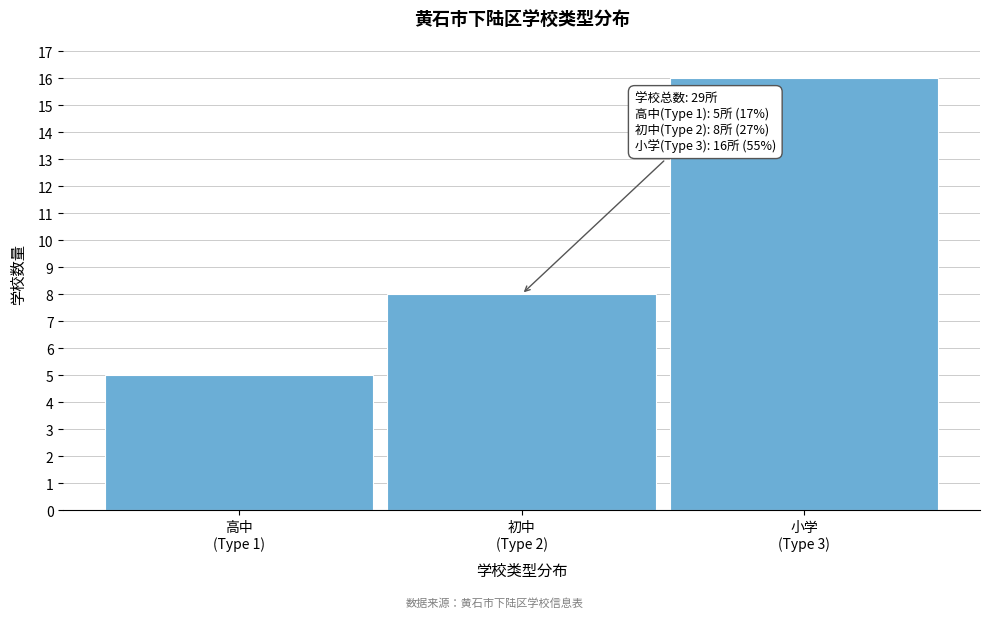

Reading left to right, extract all data points from this chart.

5	8	16